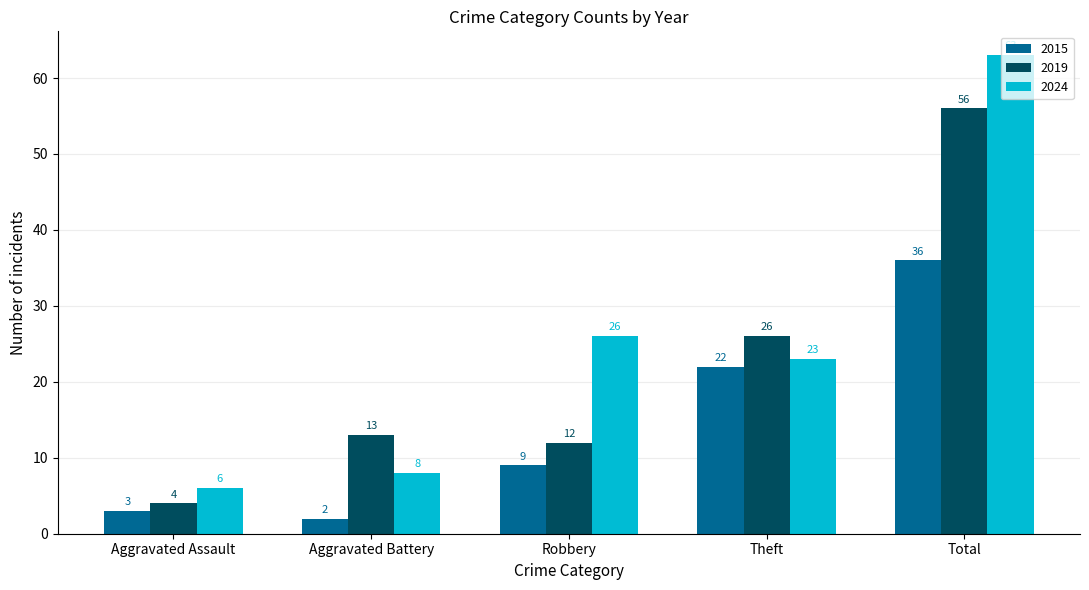

At which category is the sum across all series the highest?

Total